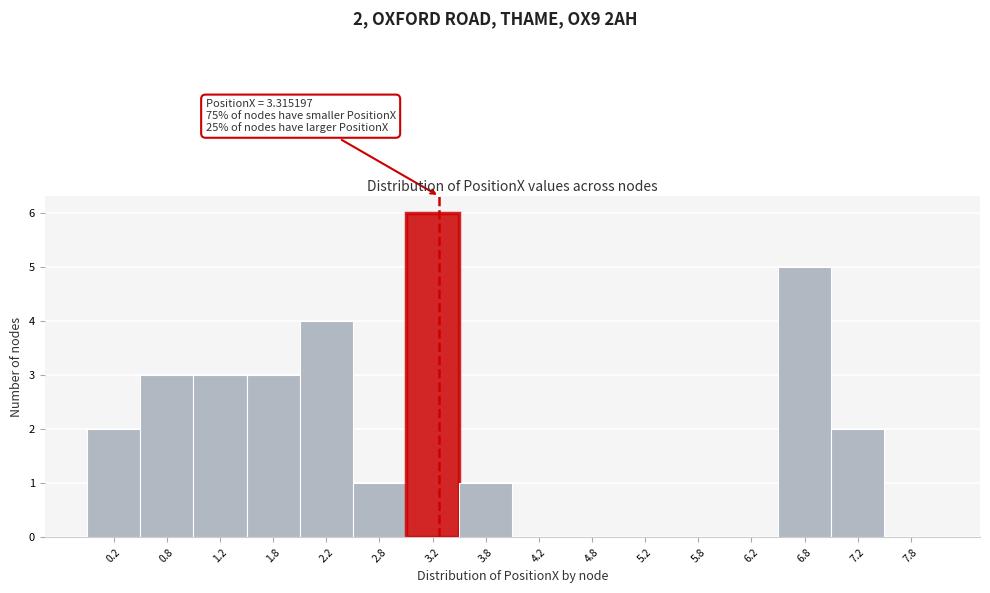

Which range on the x-axis has the tallest bar?

3.0 to 3.5